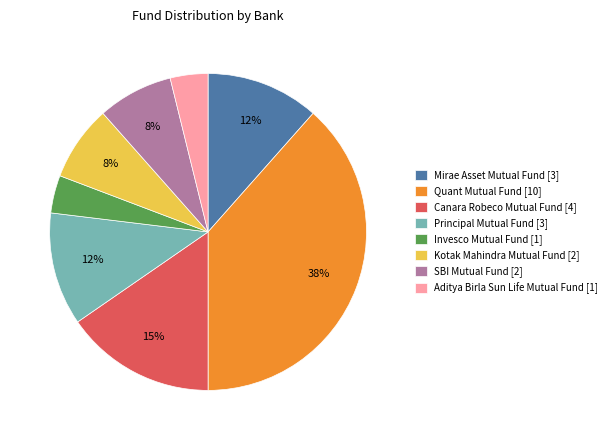

Is the sum of Mirae Asset Mutual Fund [3] and Aditya Birla Sun Life Mutual Fund [1] greater than half?

No